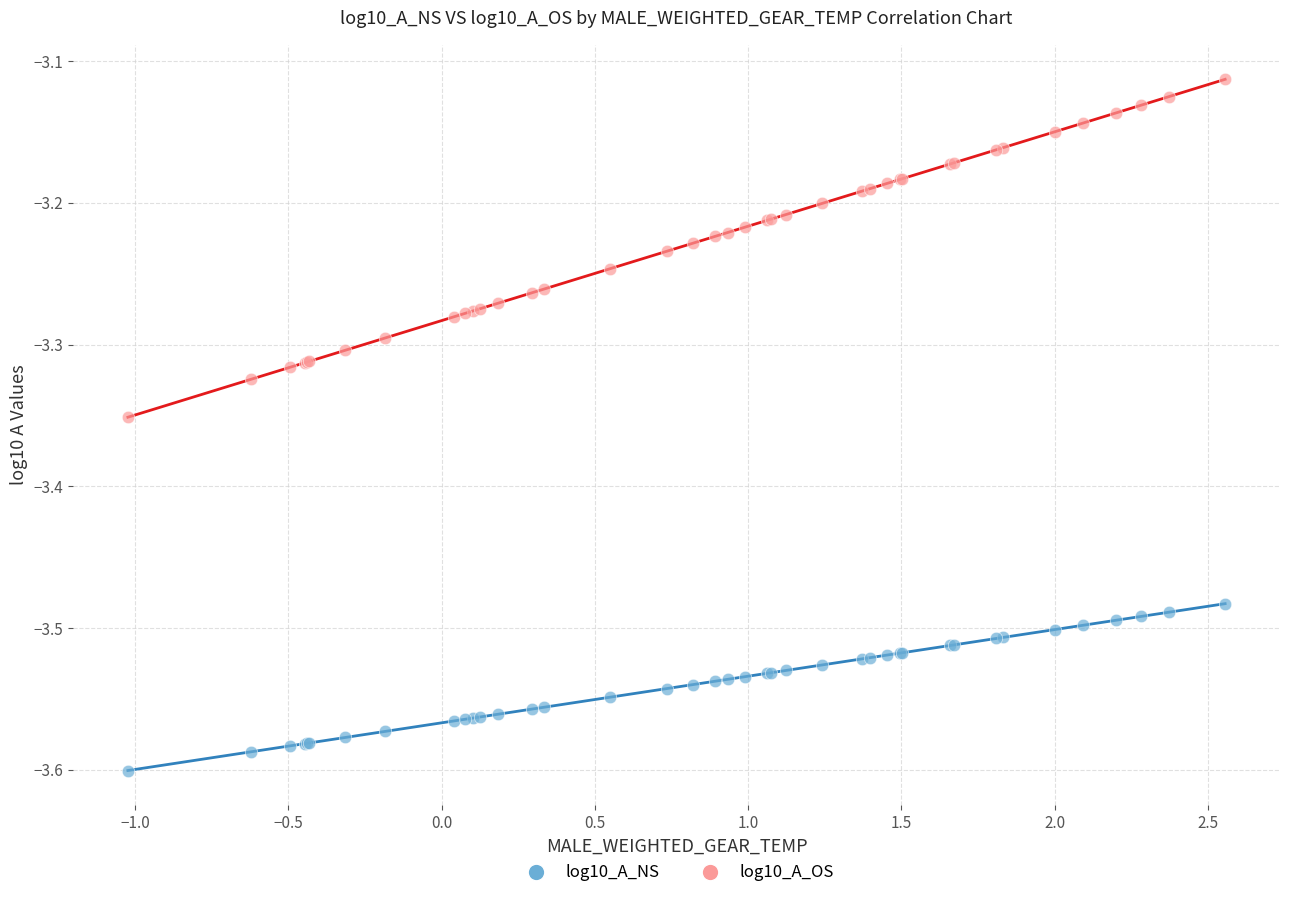

Which series contains the lowest Y value?

log10_A_NS